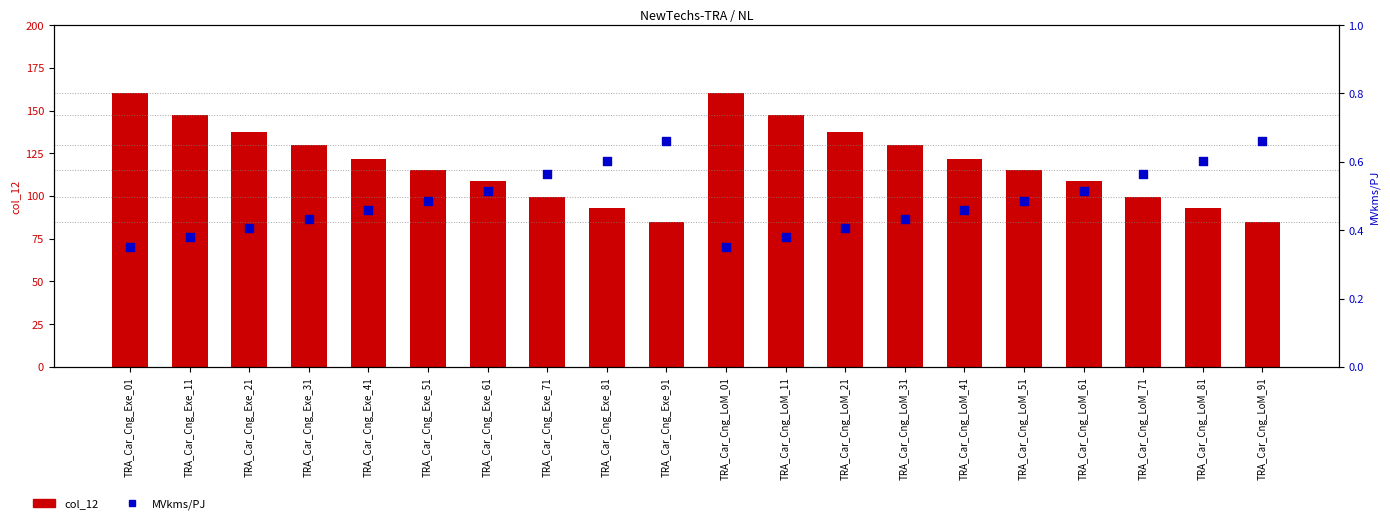

Is the value of col_12 at TRA_Car_Cng_LoM_51 greater than the value of MVkms/PJ at TRA_Car_Cng_LoM_81?

Yes